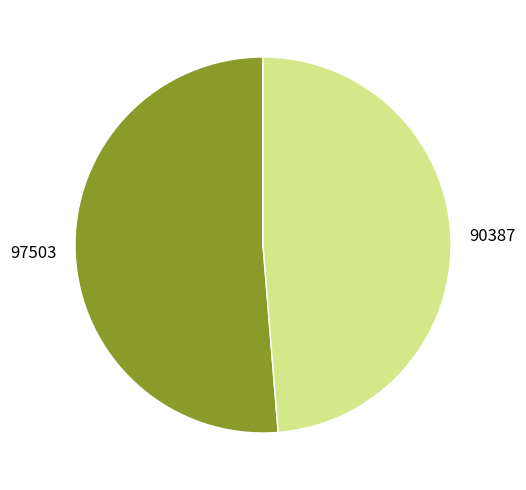

Is the sum of 90387 and 97503 greater than half?

Yes